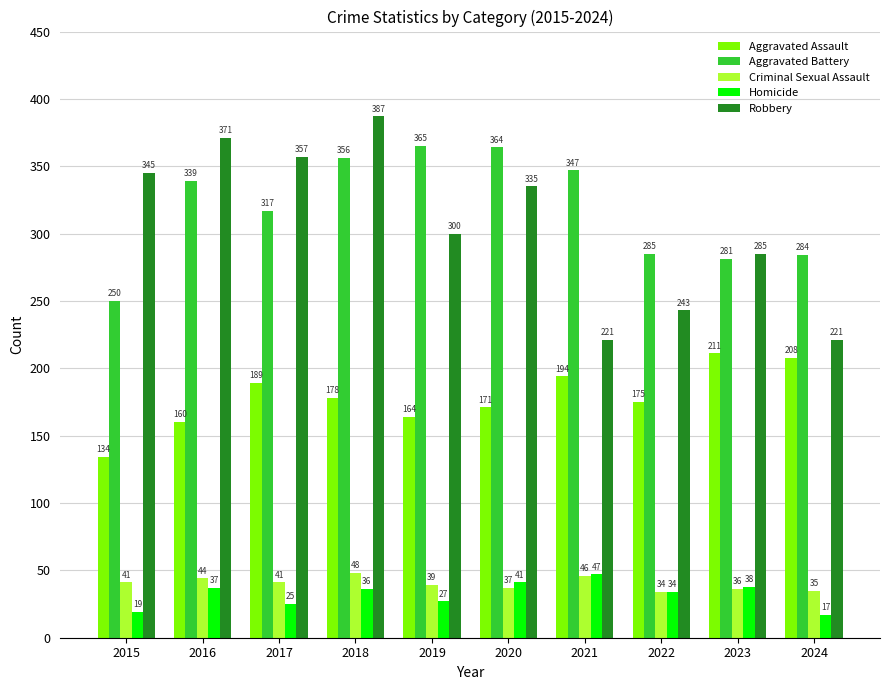

Between 2017 and 2023, which series saw the biggest shift?

Robbery